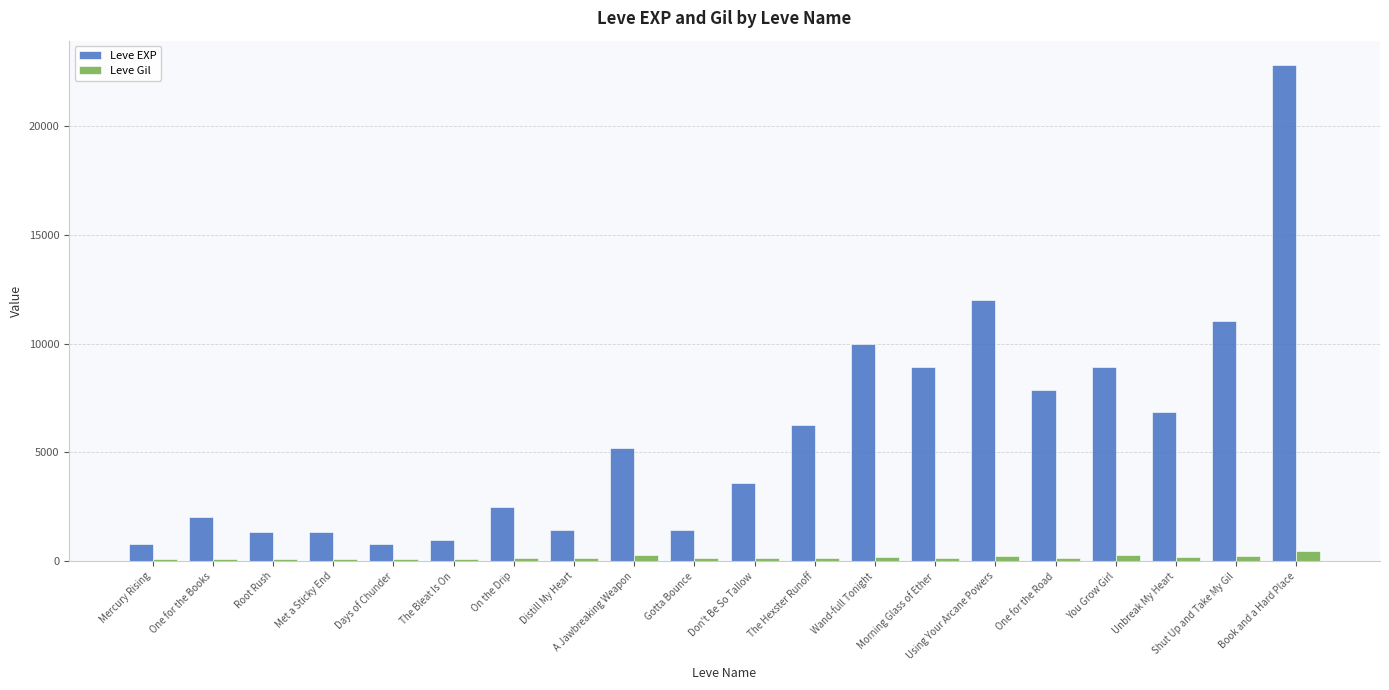

What is the average value of the Leve Gil series?

184